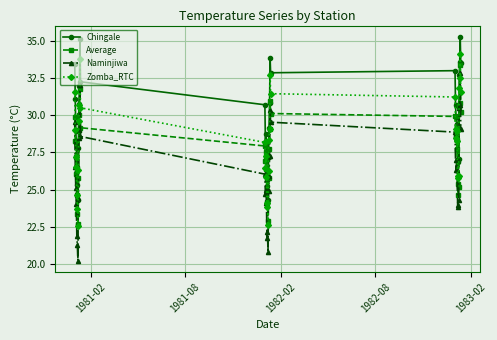

What is the value of the Zomba_RTC point at the 8th from the left?

26.3